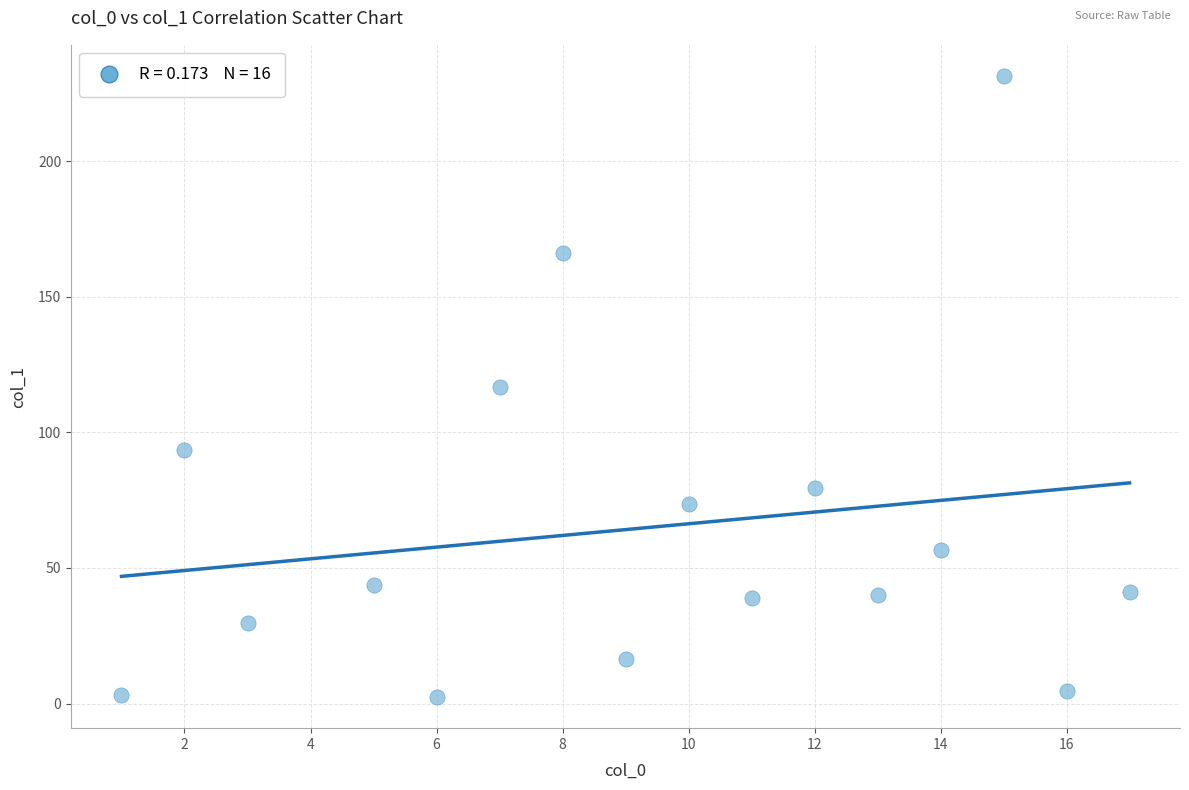

What is the range of Y values (max minus min)?

229.0